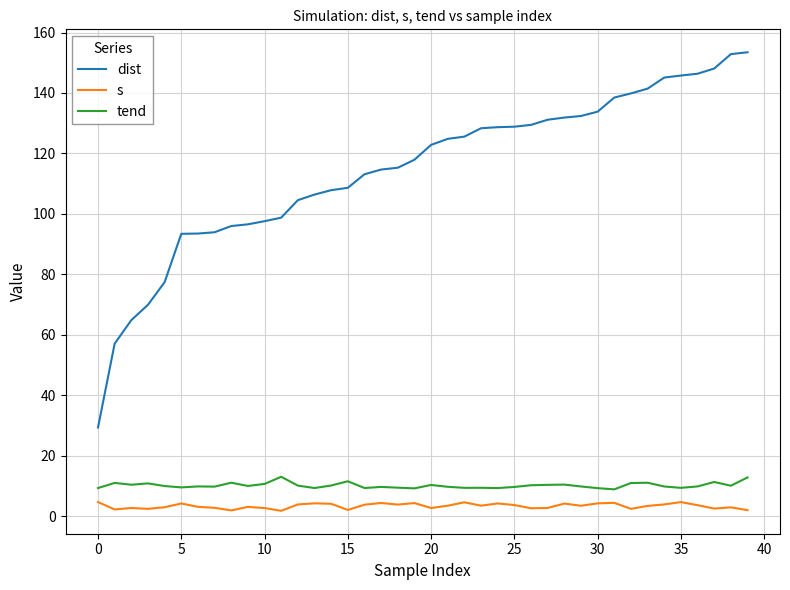

True or false: dist and tend cross at least once.

False